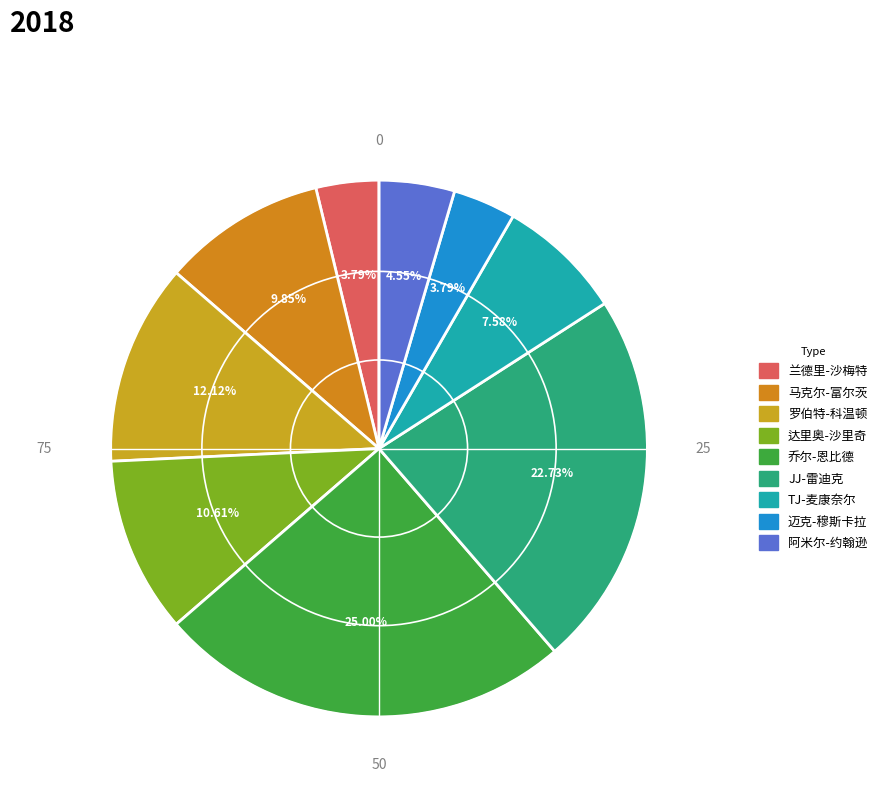

What is the total percentage of 达里奥-沙里奇 and 迈克-穆斯卡拉?

14.4%